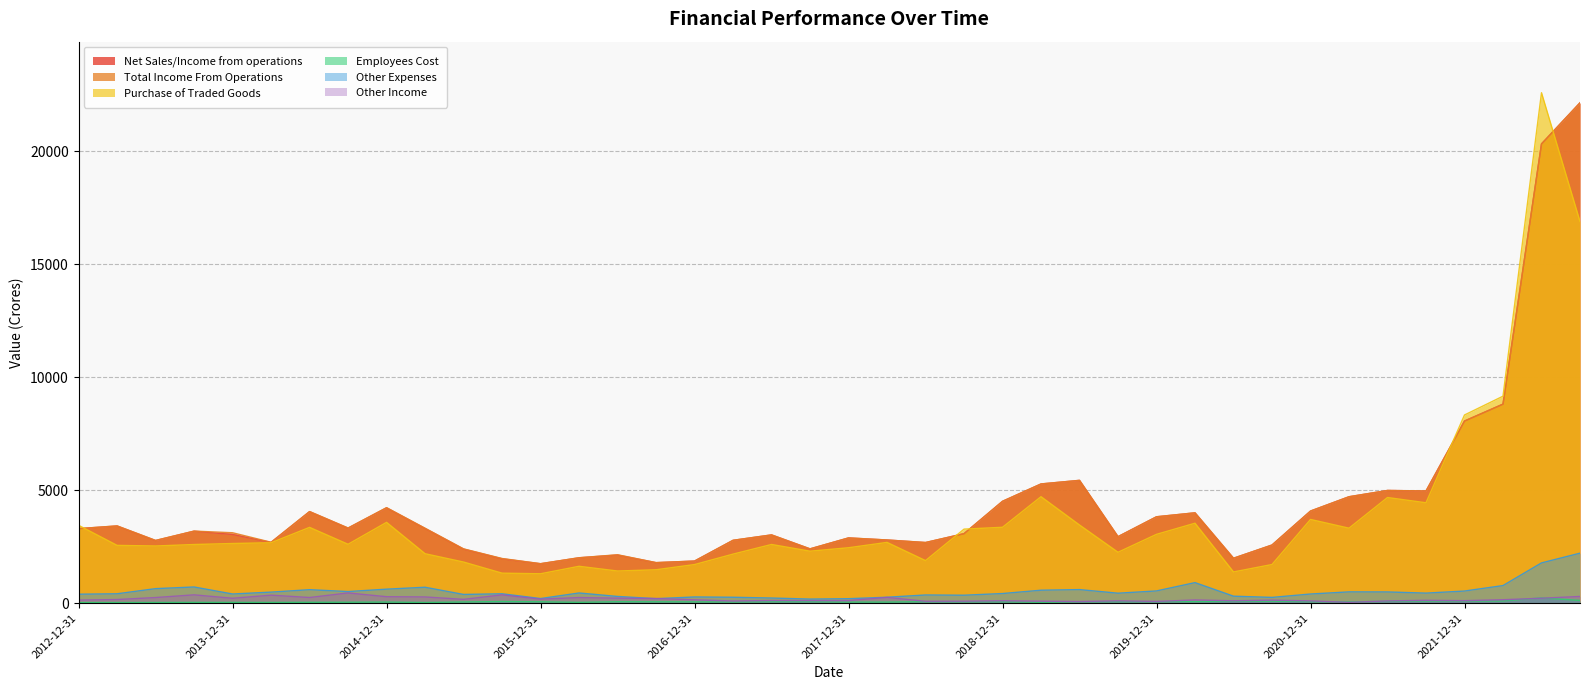

How many lines are shown in the chart?

6